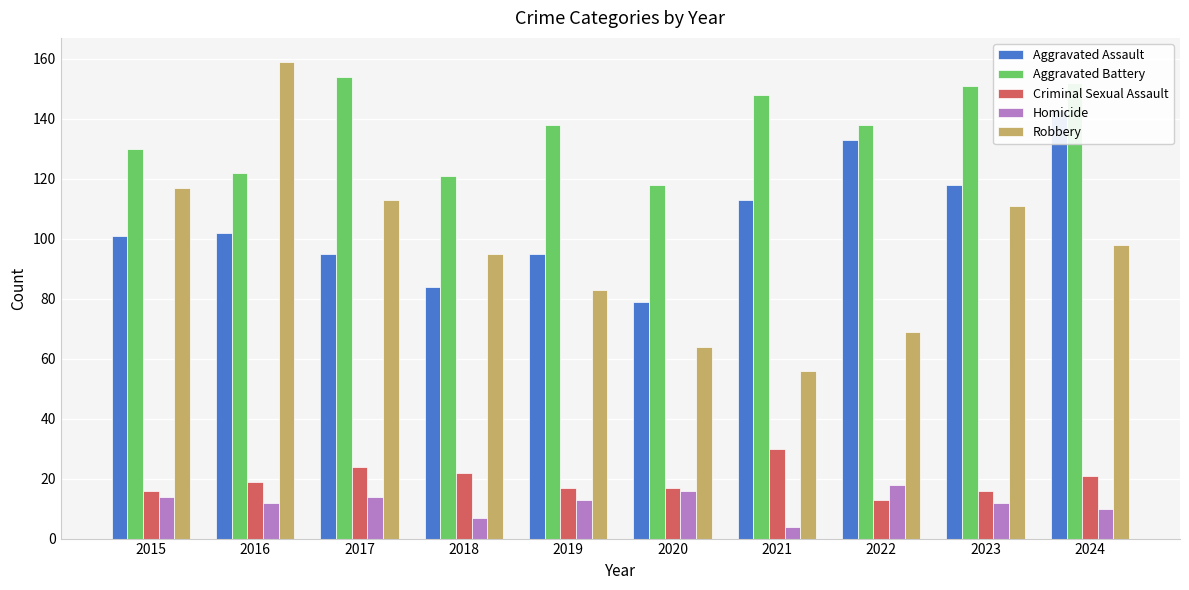

Rank the series by their maximum value, from lowest to highest.

Homicide, Criminal Sexual Assault, Aggravated Assault, Aggravated Battery, Robbery